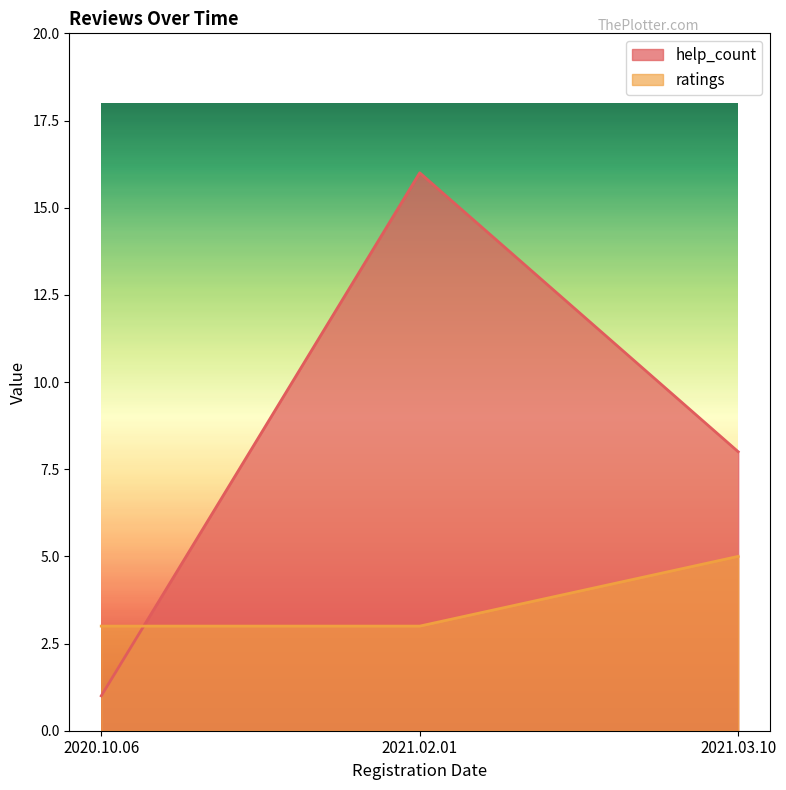

Which series has the largest total across all categories?

help_count